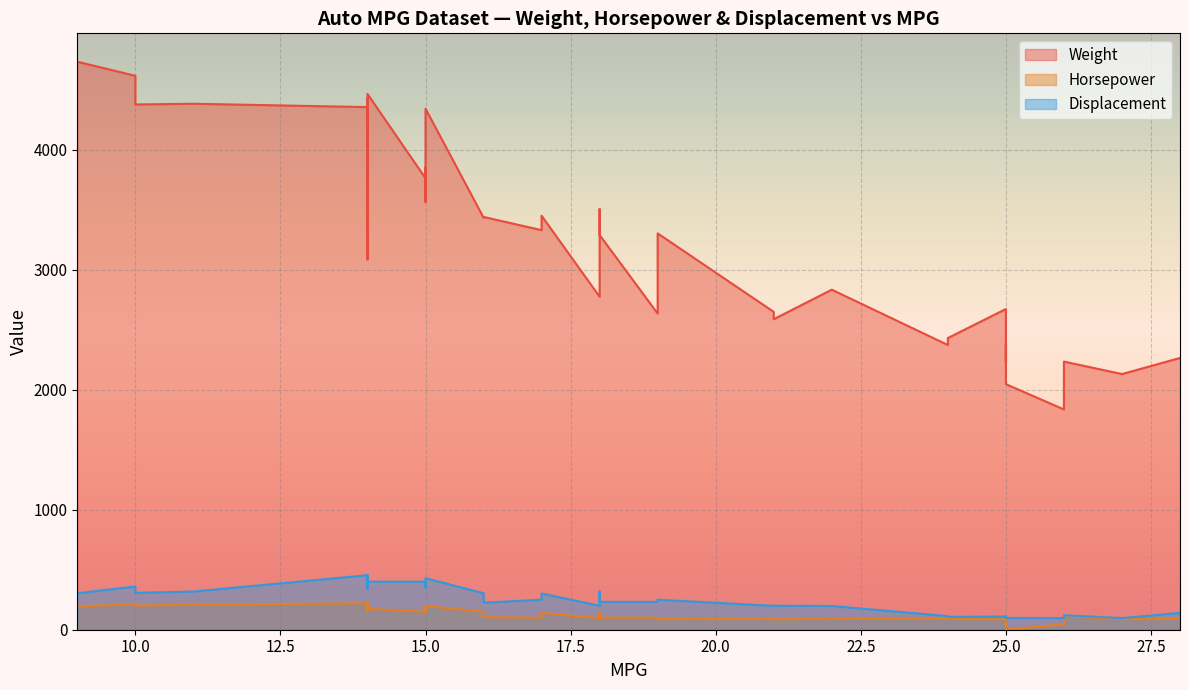

What is the value of the Horsepower point at the 11th from the left?

165